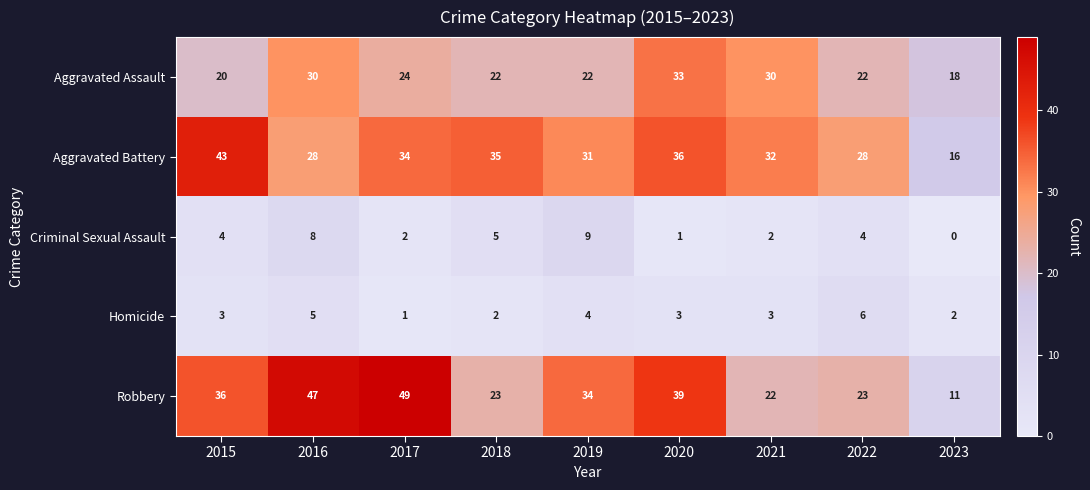

Rank the series at 2017 from lowest to highest value.

Homicide, Criminal Sexual Assault, Aggravated Assault, Aggravated Battery, Robbery